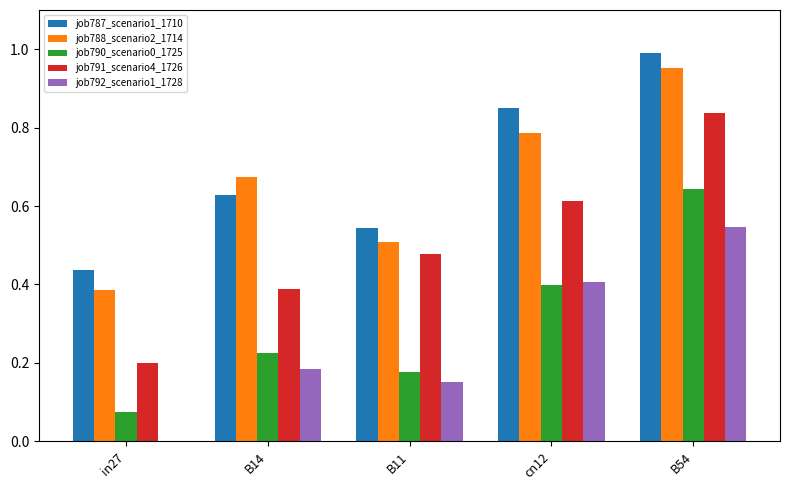

Is it true that job787_scenario1_1710 equals 1.0 at B54?

True